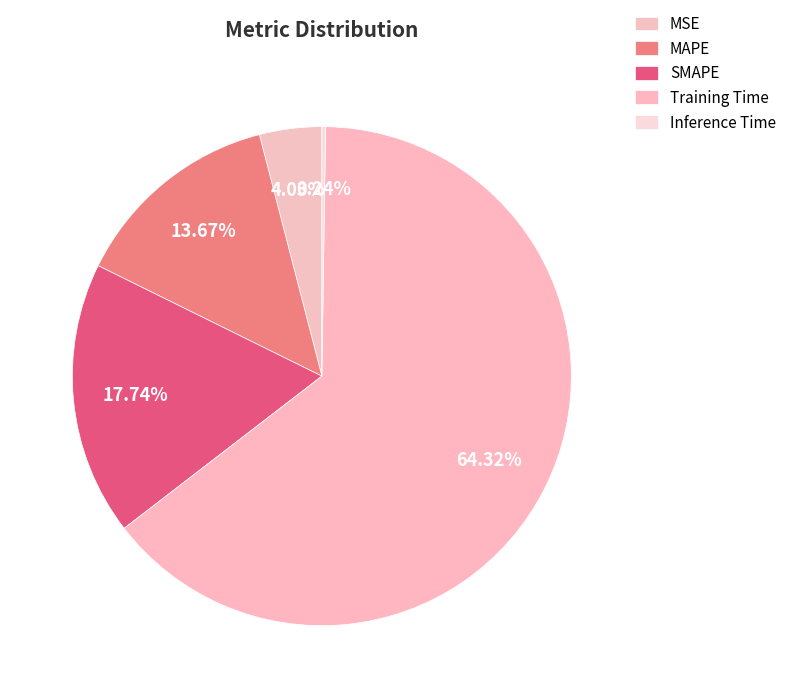

What percentage is the MSE slice, to the nearest percent?

4%